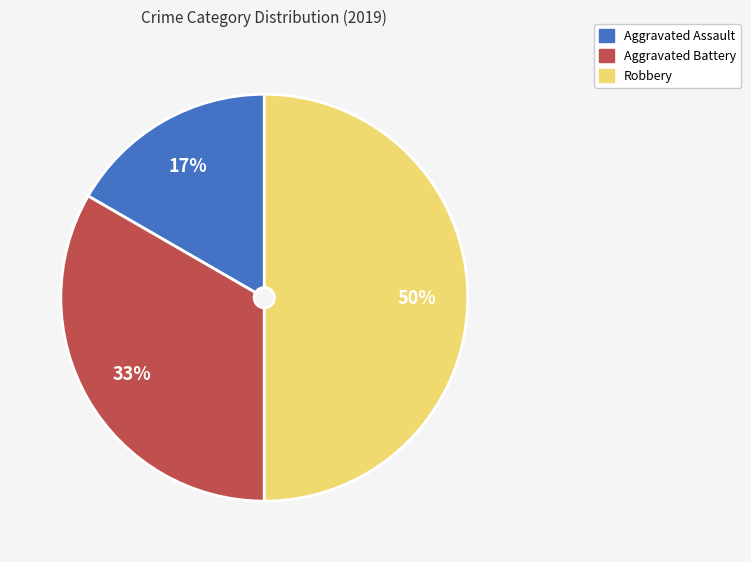

Which category has the biggest portion of the pie?

Robbery